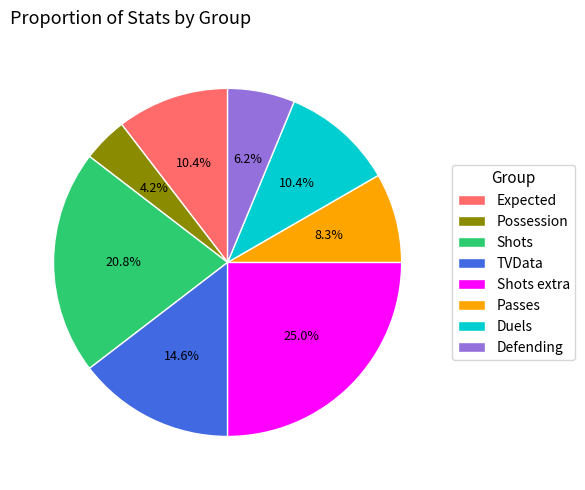

Which category has the biggest portion of the pie?

Shots extra